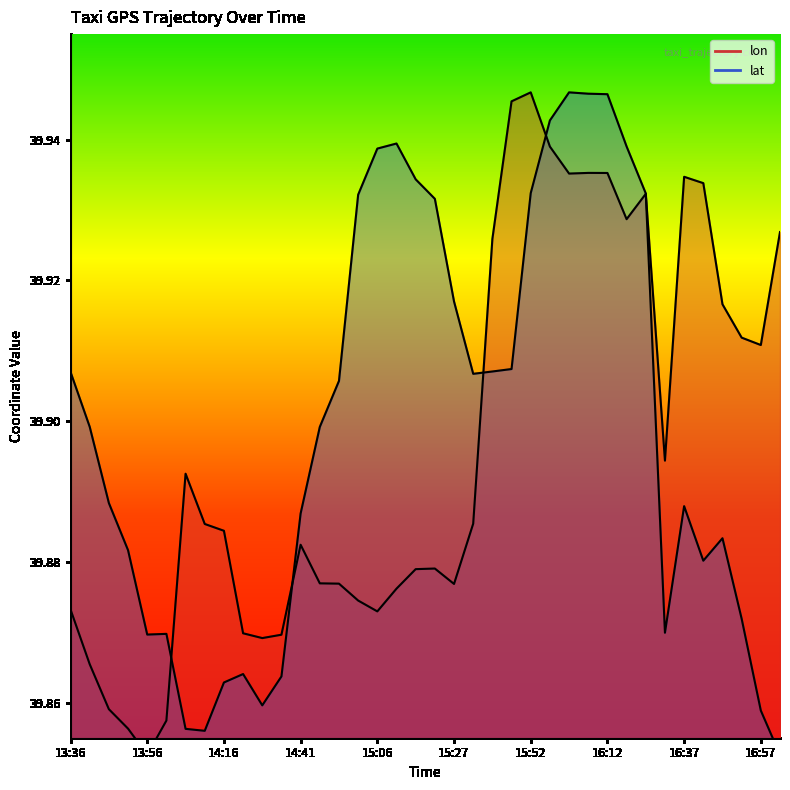

Reading left to right, what are all the values shown in this chart?

lon: 39.9	39.9	39.9	39.9	39.9	39.9	39.9	39.9	39.9	39.9	39.9	39.9	39.9	39.9	39.9	39.9	39.9	39.9	39.9	39.9	39.9	39.9	39.9	39.9	39.9	39.9	39.9	39.9	39.9	39.9	39.9	39.9	39.9	39.9	39.9	39.9	39.9	39.9
lat: 39.9	39.9	39.9	39.9	39.9	39.9	39.9	39.9	39.9	39.9	39.9	39.9	39.9	39.9	39.9	39.9	39.9	39.9	39.9	39.9	39.9	39.9	39.9	39.9	39.9	39.9	39.9	39.9	39.9	39.9	39.9	39.9	39.9	39.9	39.9	39.9	39.9	39.9